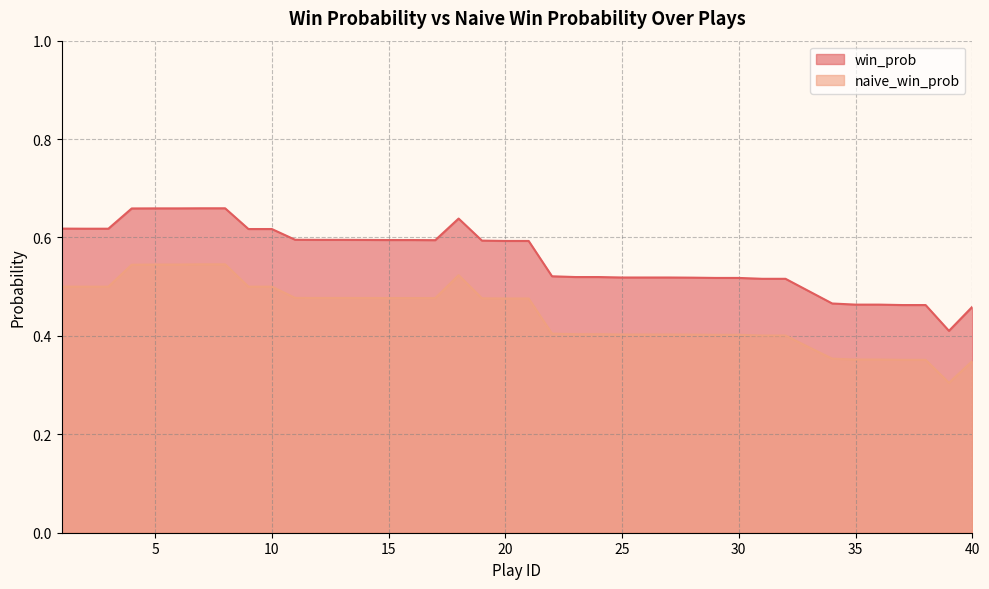

How many interior local peaks does the win_prob series have?

1